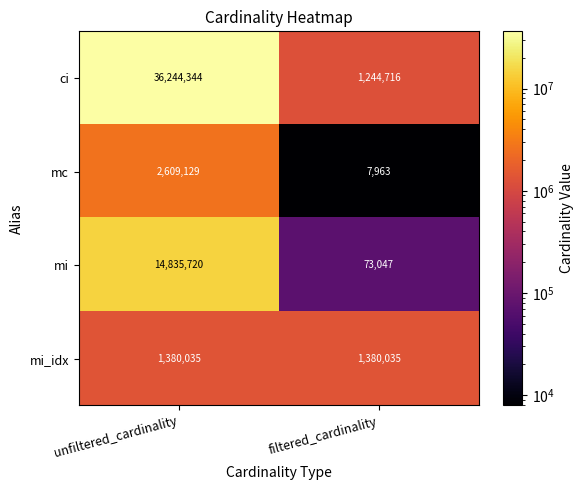

Which series has the largest total across all categories?

ci